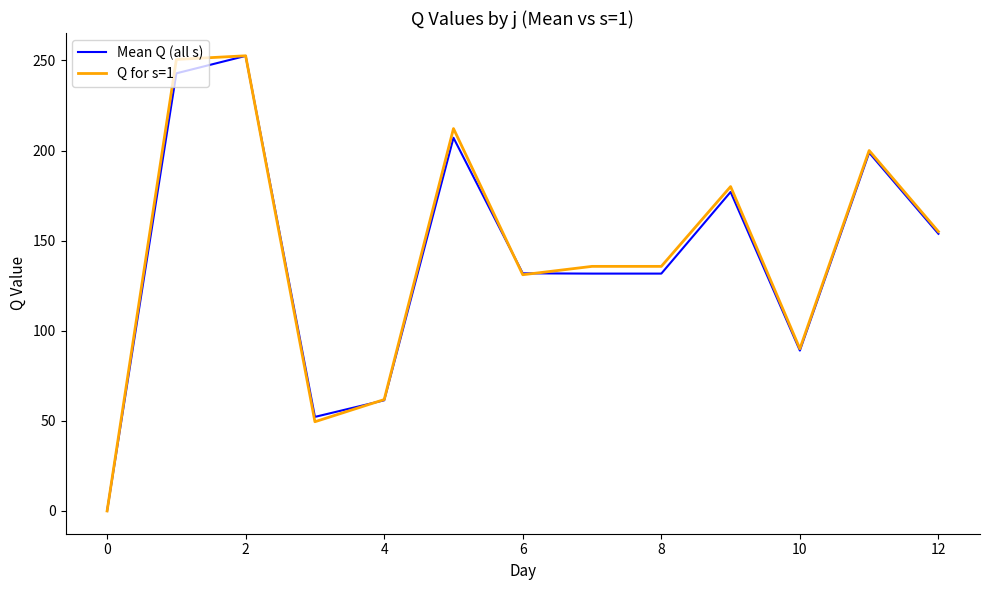

At how many categories does at least one series exceed 6?

12